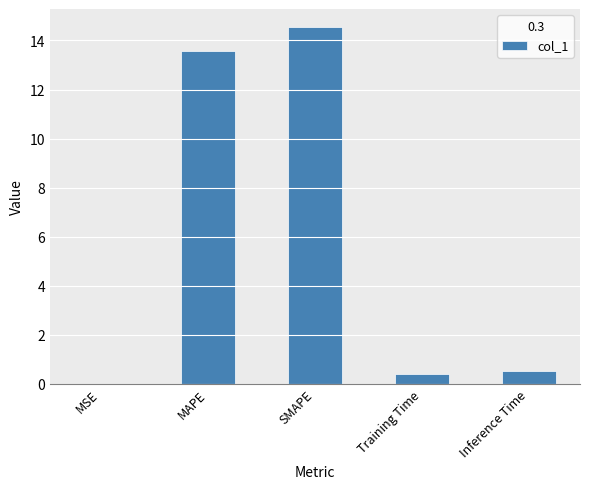

True or false: the data shows 24.7 at SMAPE.

False